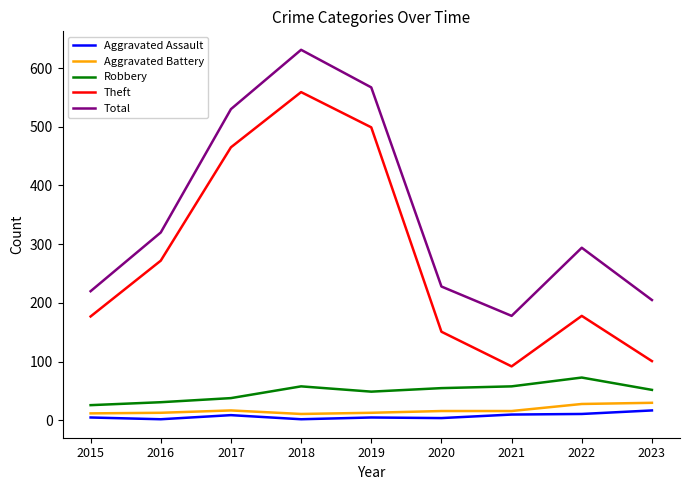

What is the greatest value displayed?

631